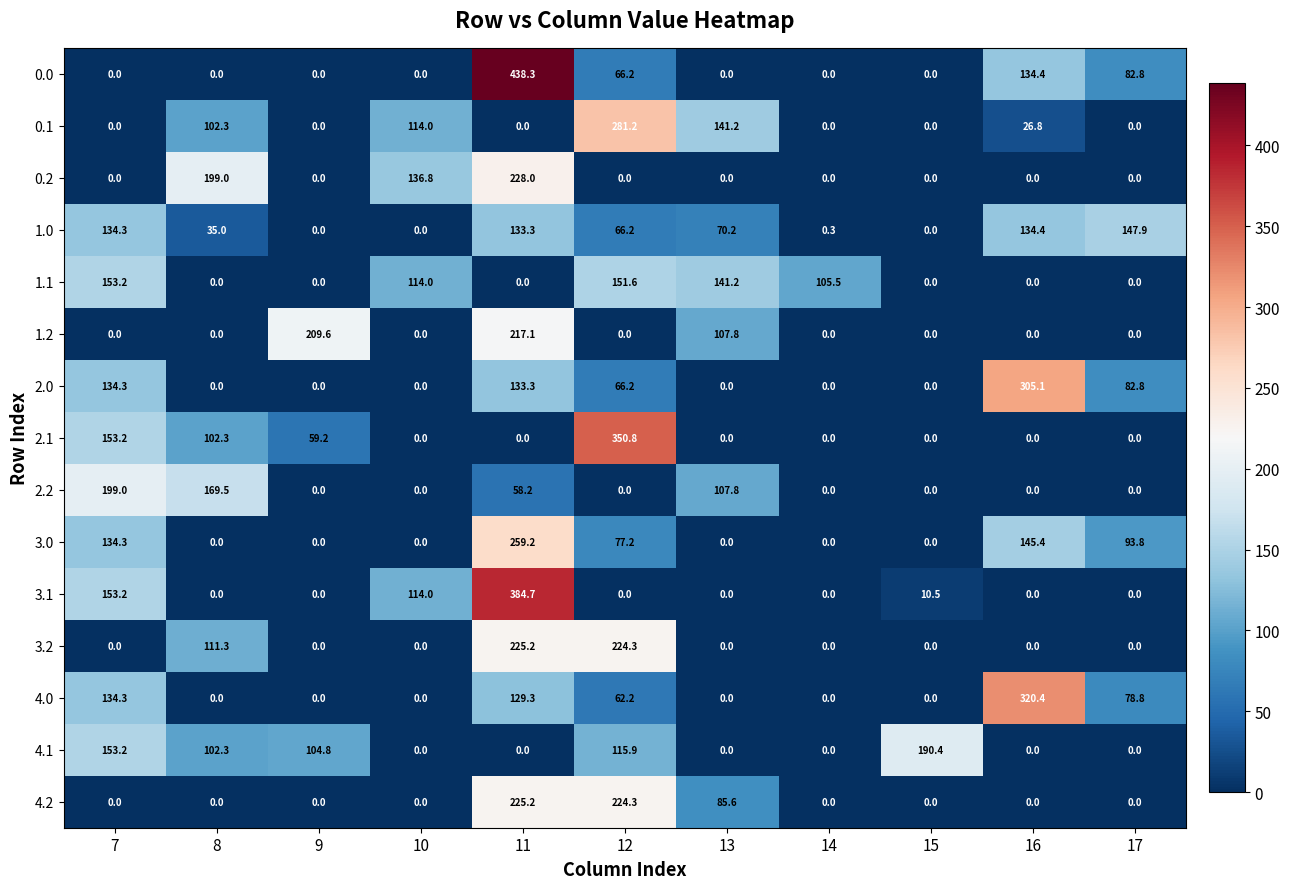

How many distinct data groups are displayed?

15